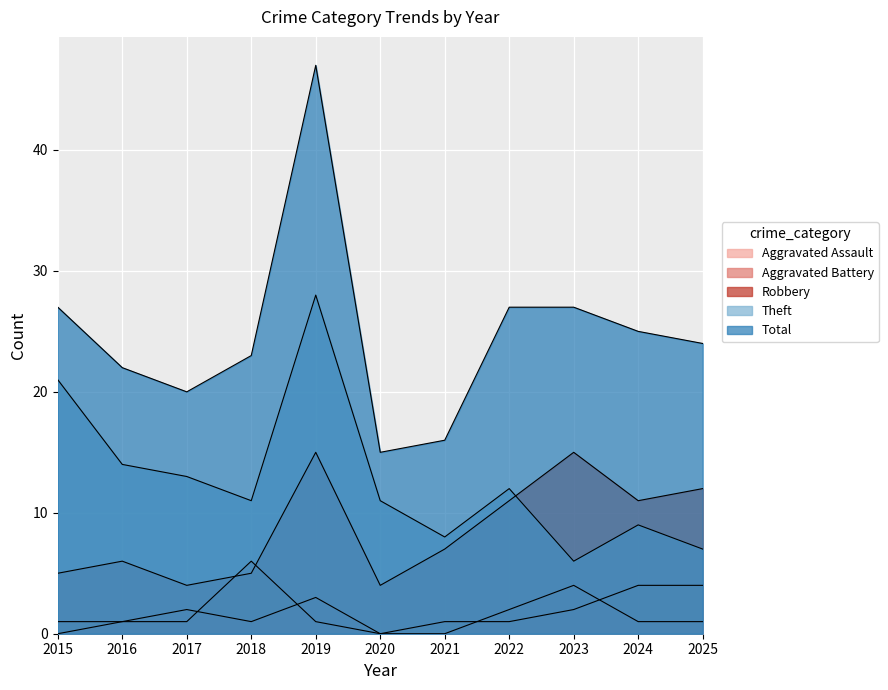

The value of Robbery at 2015 is 5. True or false?

True